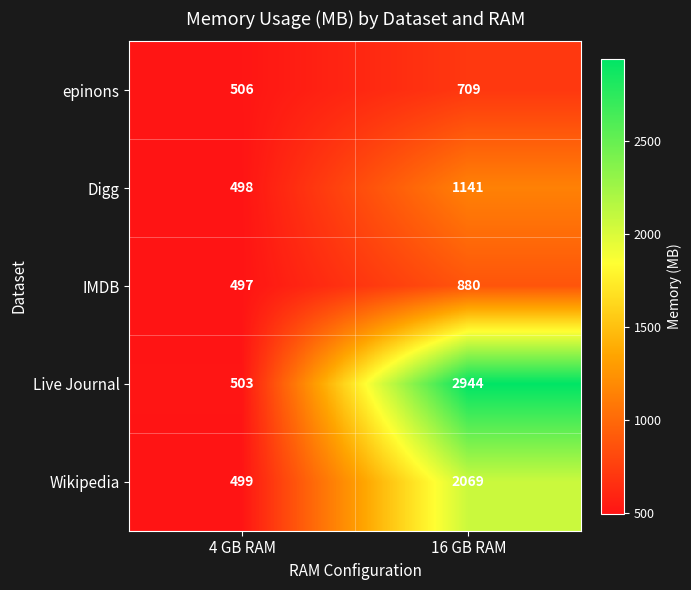

True or false: Live Journal has a value of 2944 at 16 GB RAM.

True